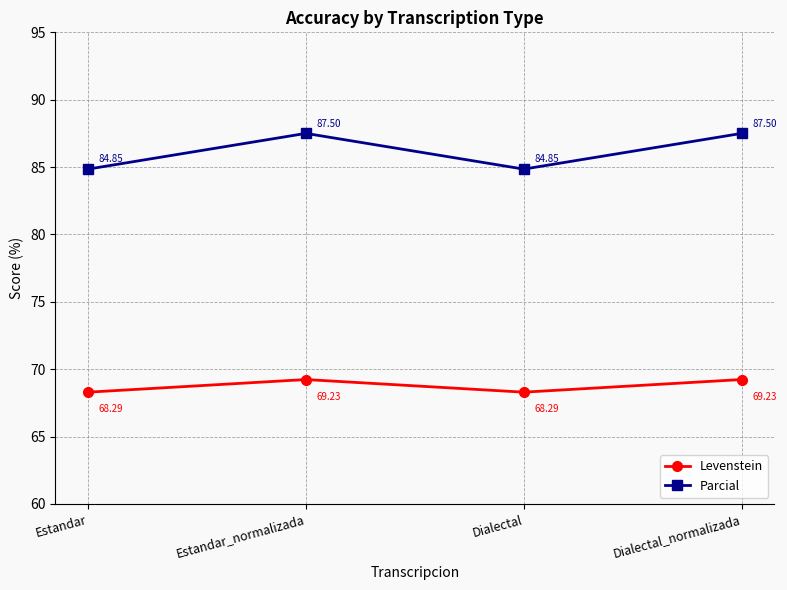

Which series has the largest range (max minus min)?

Parcial